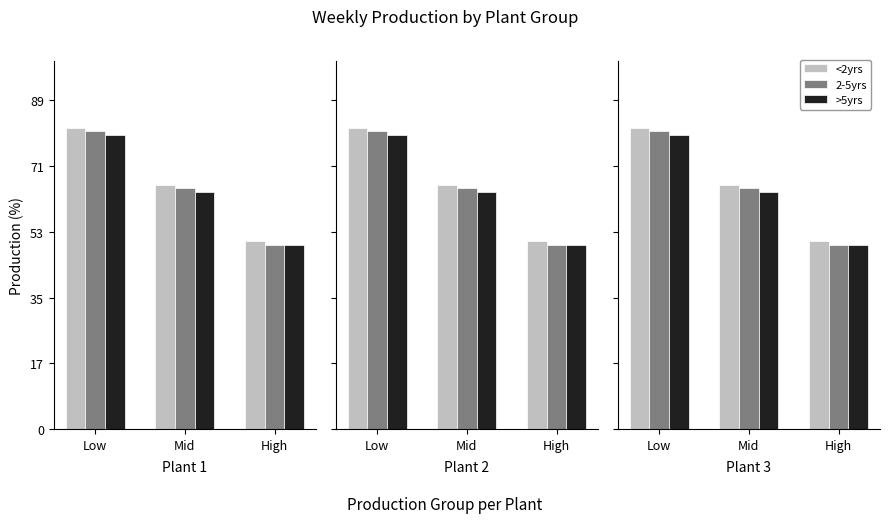

What is the label of the 1st bar from the left?

Low